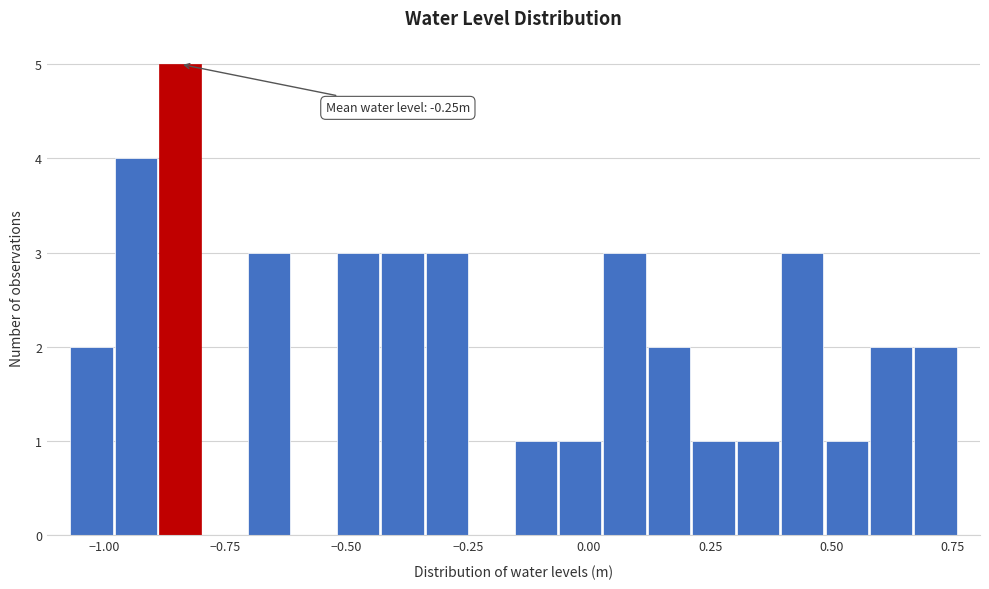

Read against the x-axis, roughly where is the centre of the tallest bar?

-0.85